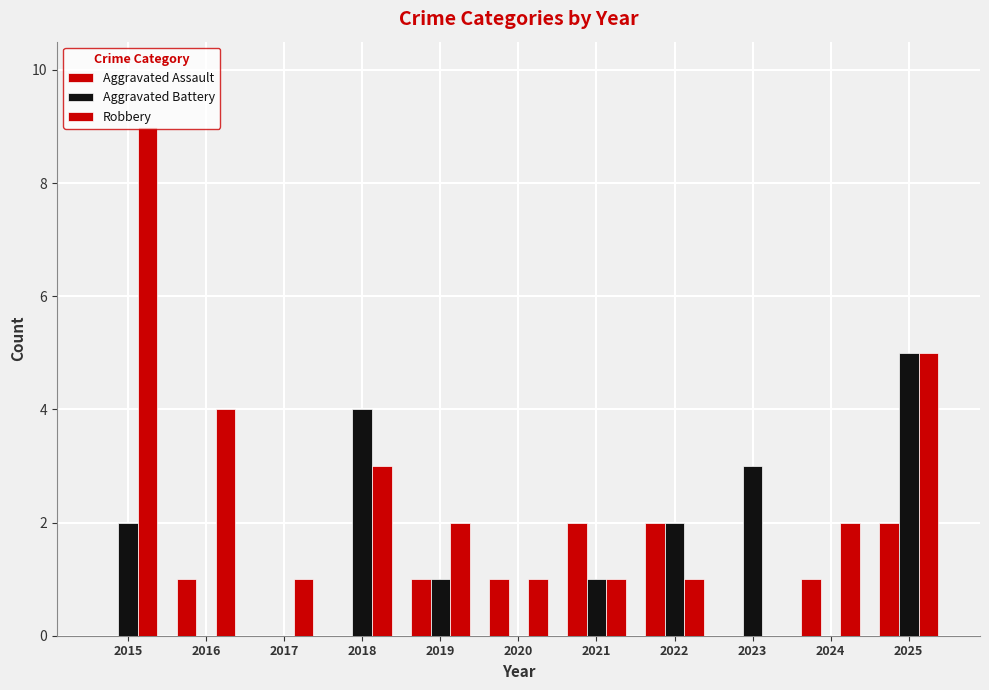

How many data points does each series have?

11